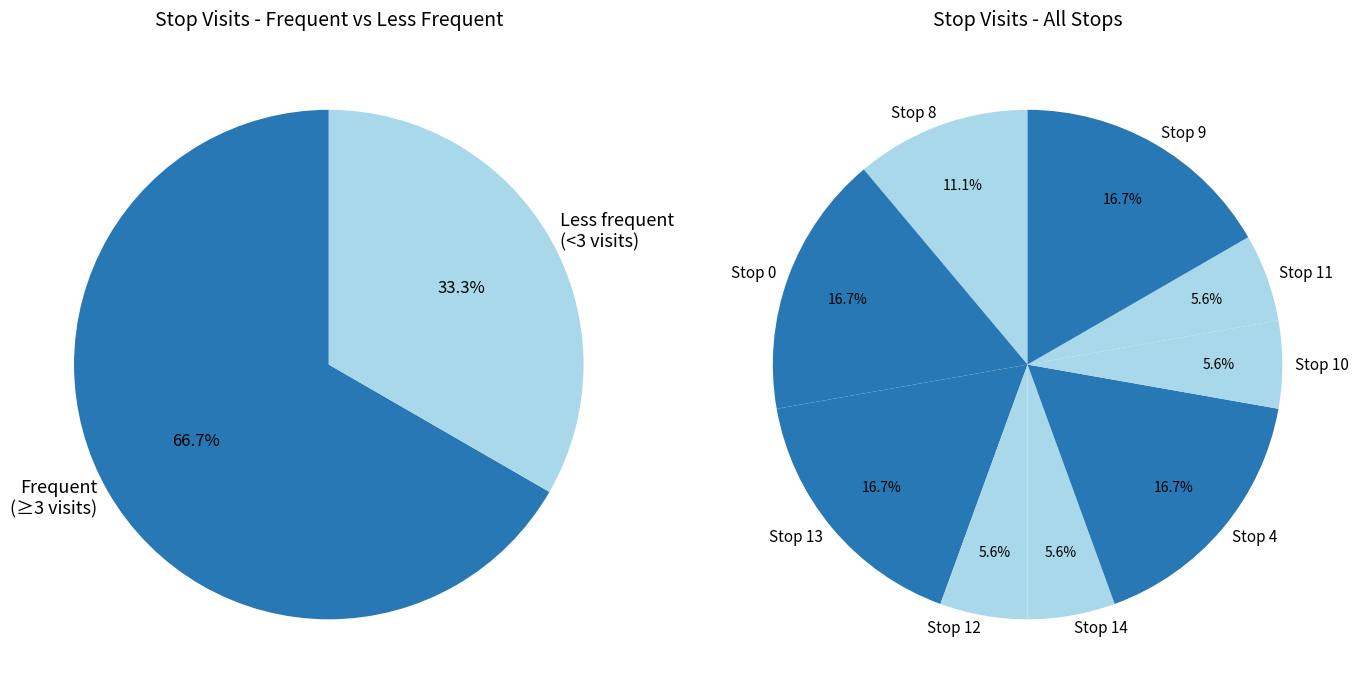

Is it true that Stop 13 is 22% of the pie?

False